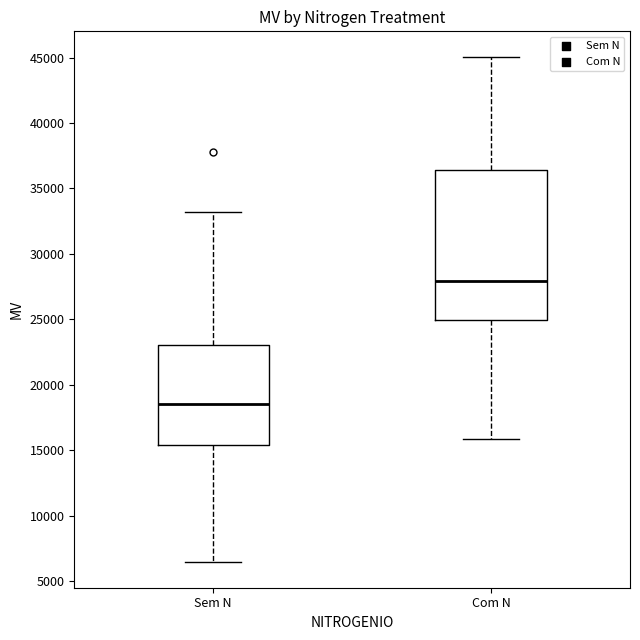

Which box has the highest median line?

Com N